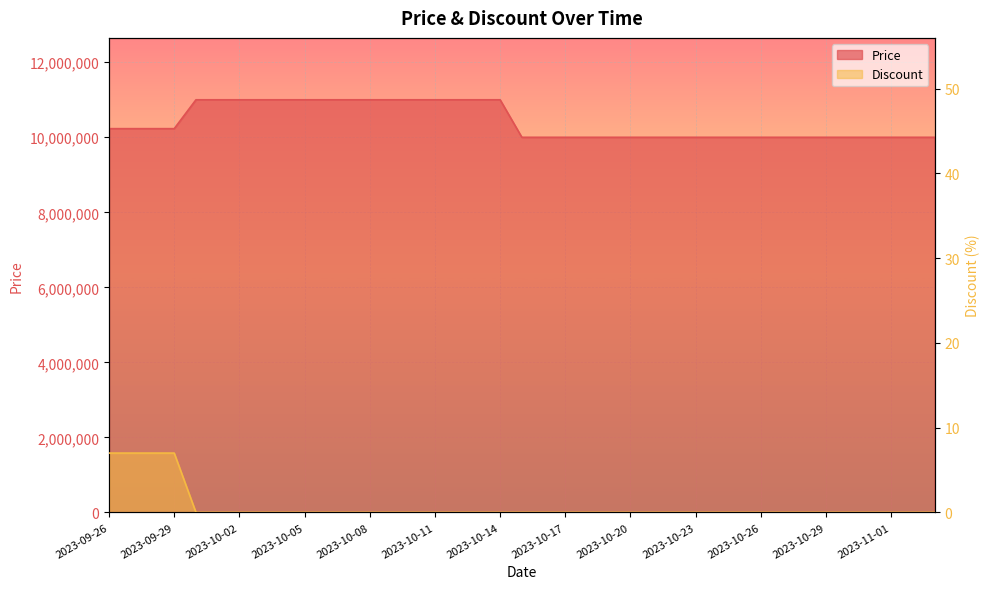

The value of Price at 2023-10-04 is 11000000. True or false?

True